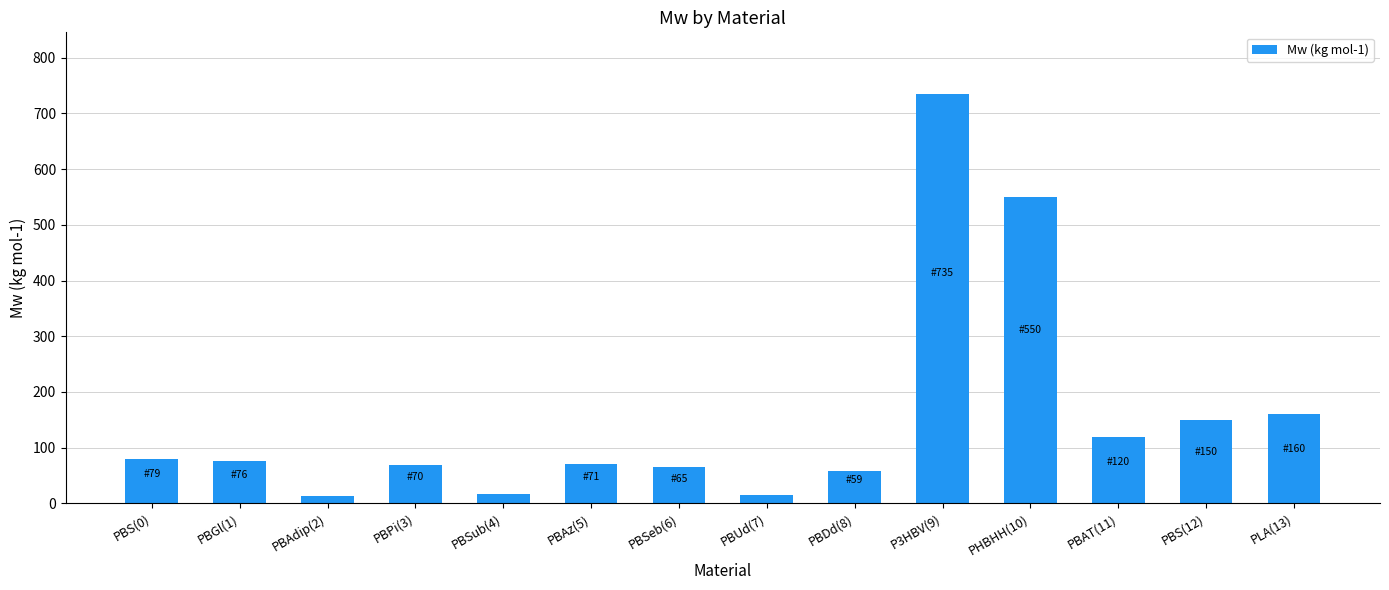

True or false: the data shows 160.0 at PLA(13).

True